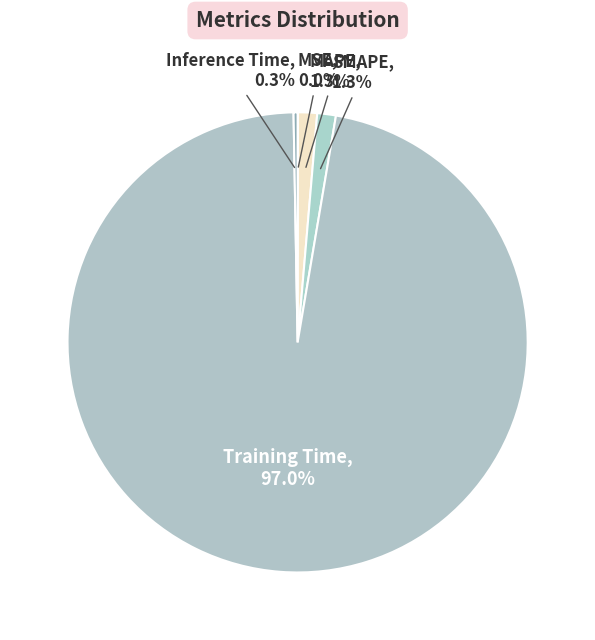

Rank the categories by value from lowest to highest.

MSE, Inference Time, SMAPE, MAPE, Training Time